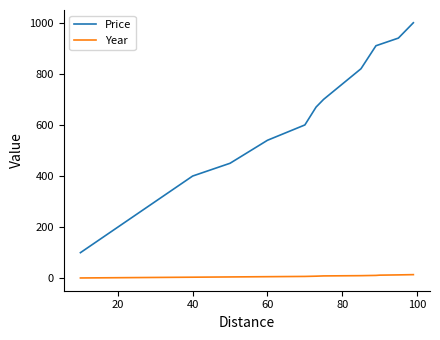

What is the lowest value of the Price series?

100